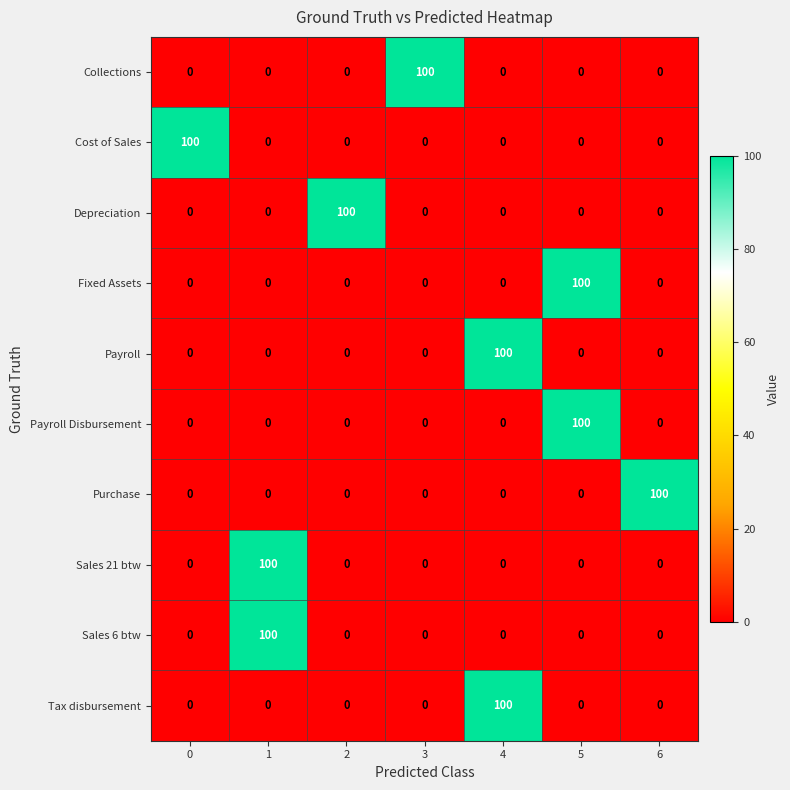

What is the difference between the highest and lowest values at 2?

100